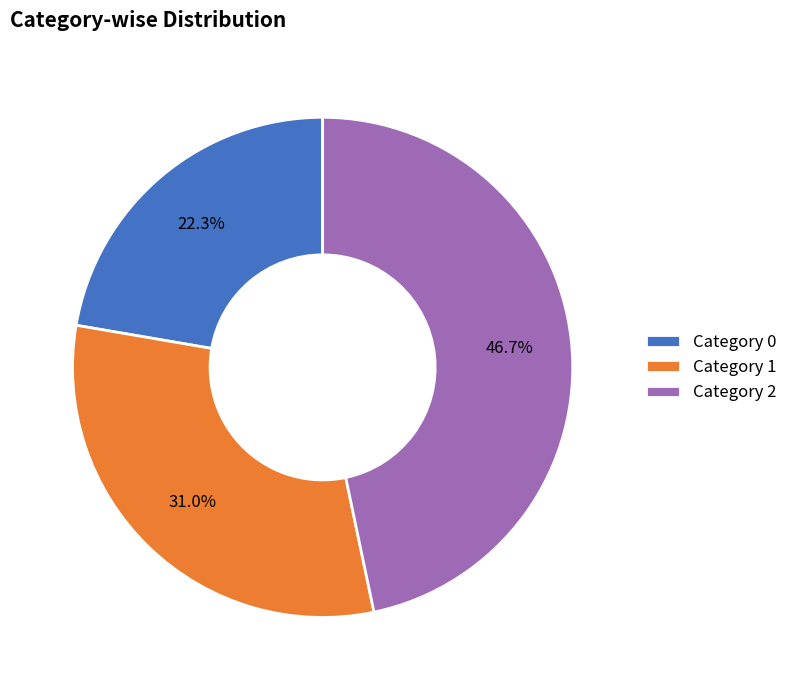

How much of the chart is everything except Category 0?

77.7%